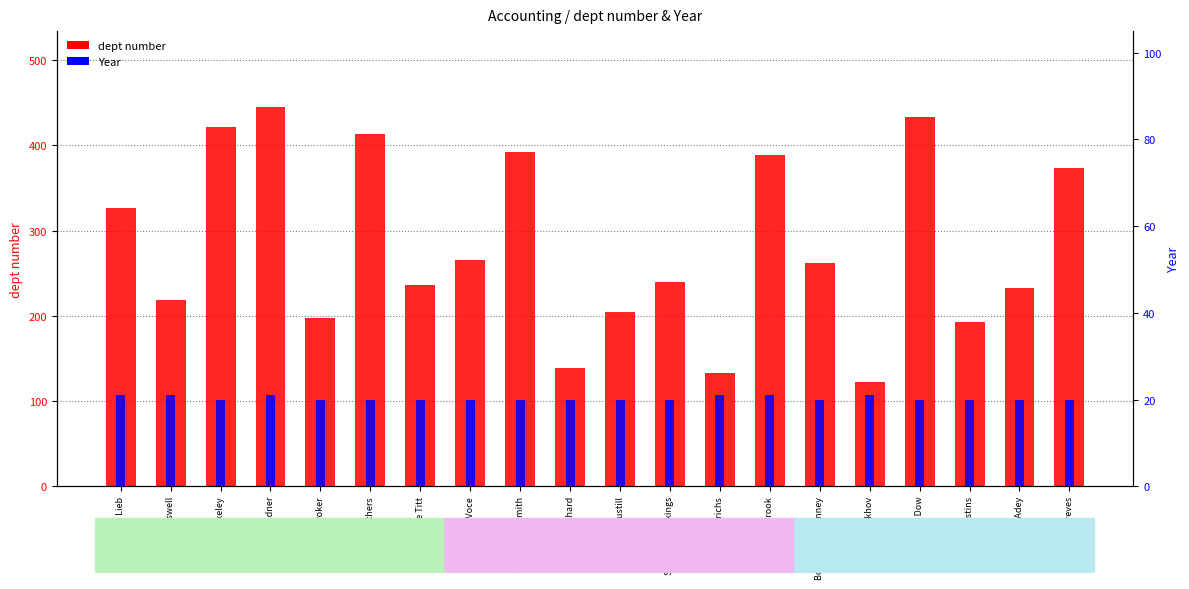

How many data points does each series have?

20